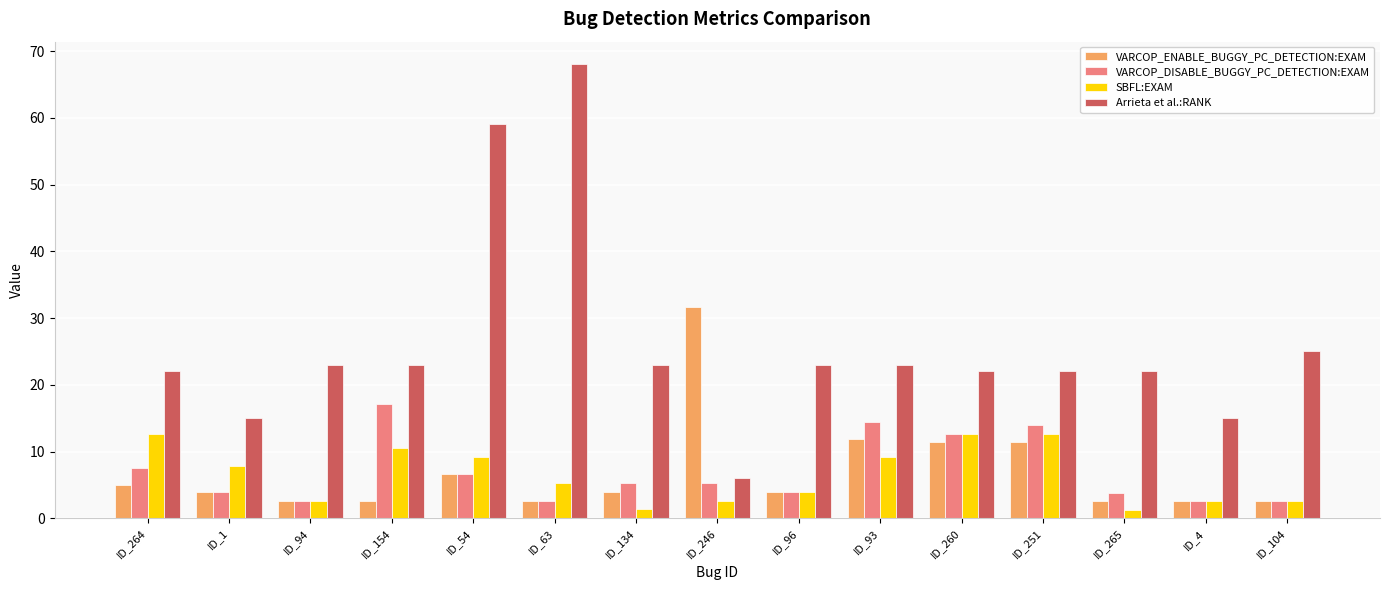

What is the difference between the second highest and minimum values in the SBFL:EXAM series?

11.4